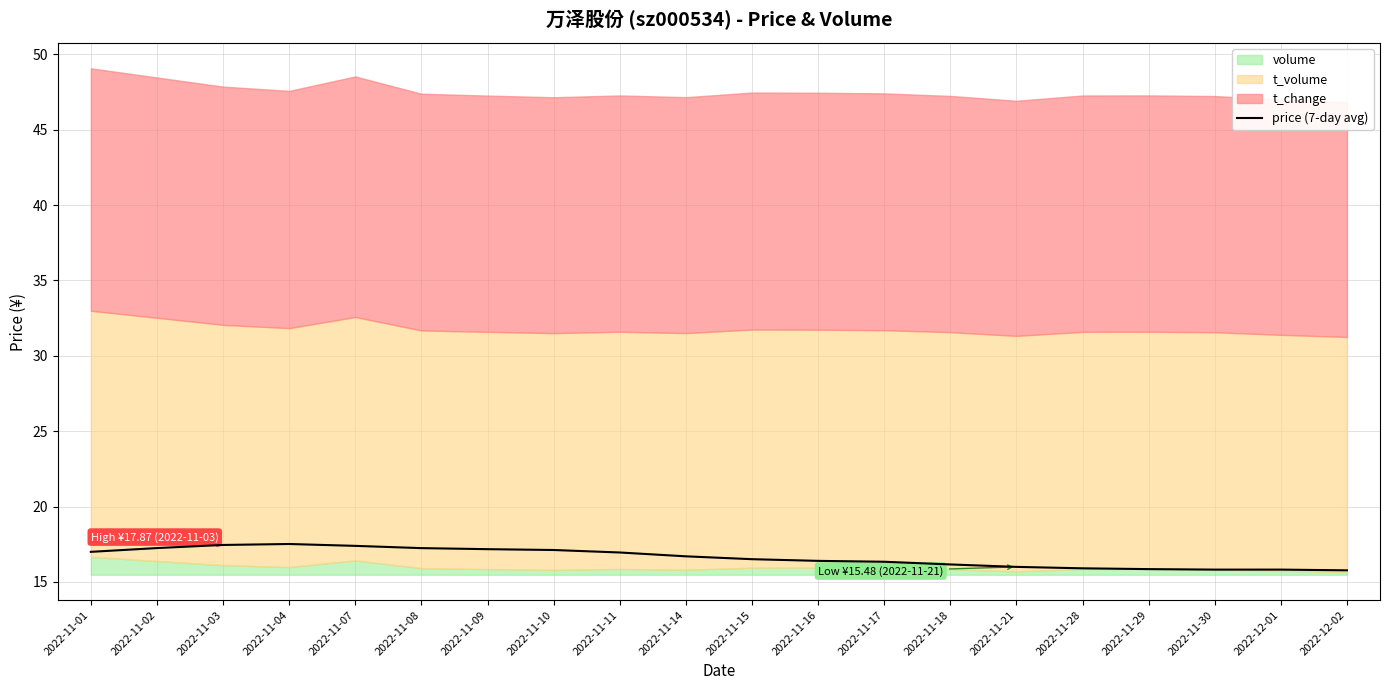

Approximately how many times larger is the value at 2022-11-21 compared to 2022-11-07?

0.9